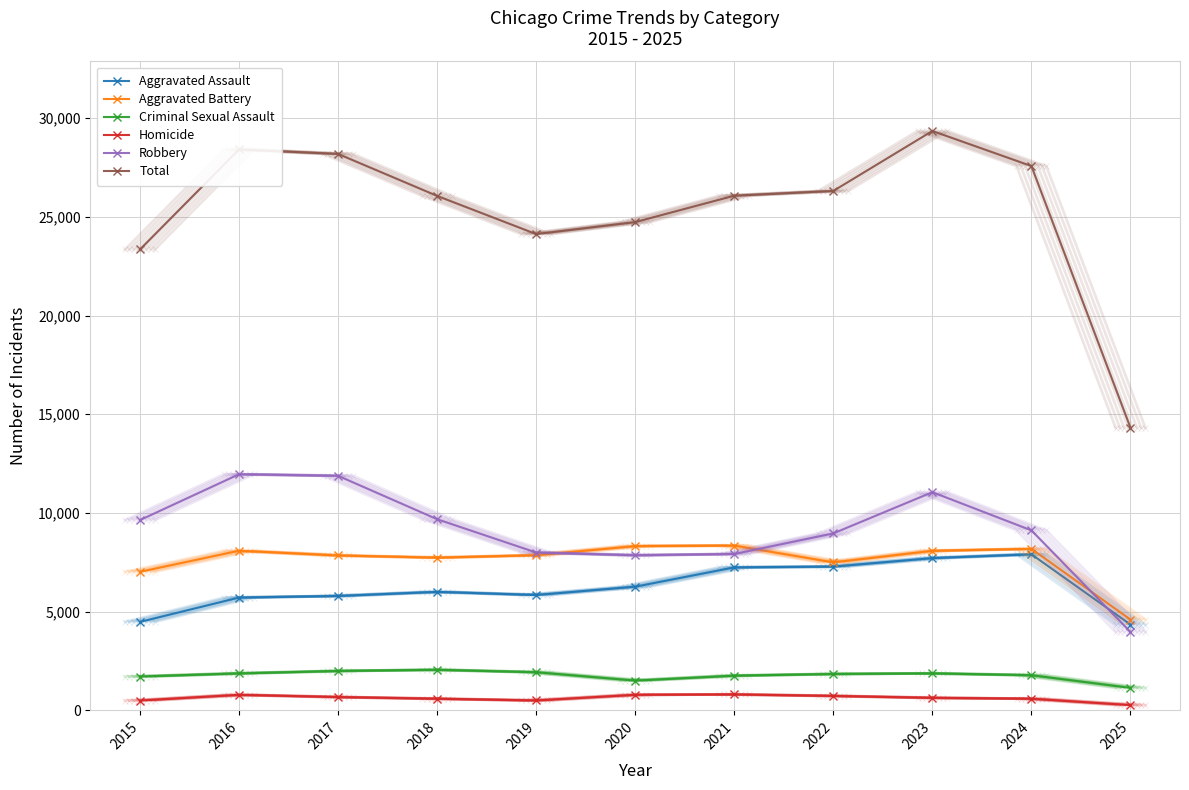

The value of Total at 2022 is 6494. True or false?

False